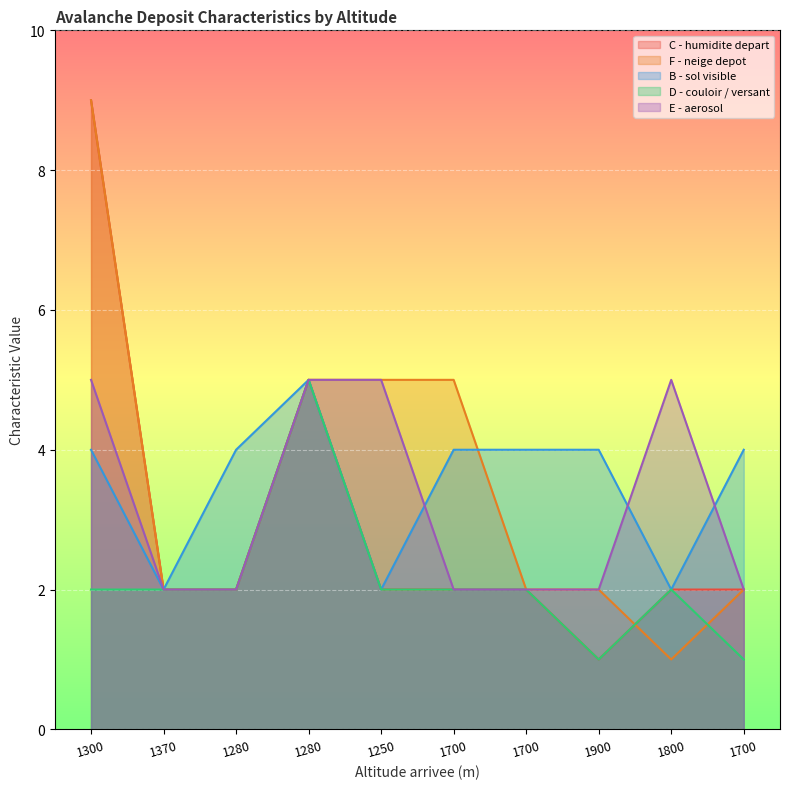

What are all the series names shown in the legend?

C - humidite depart, F - neige depot, B - sol visible, D - couloir / versant, E - aerosol